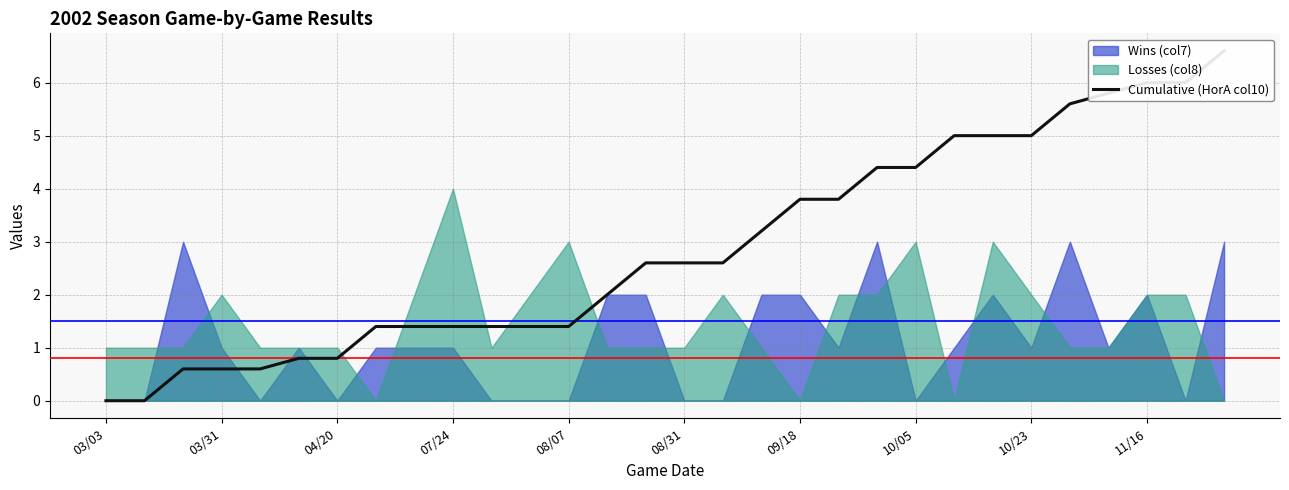

Where does the data first go above 2?

14